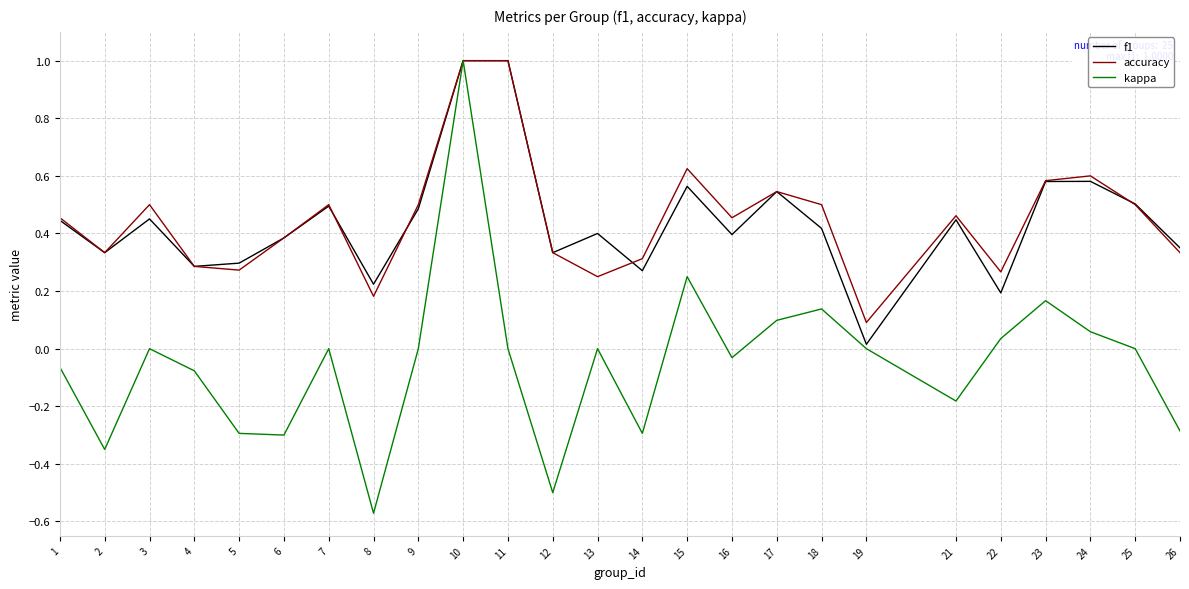

Which series changed the most between 17 and 25?

kappa